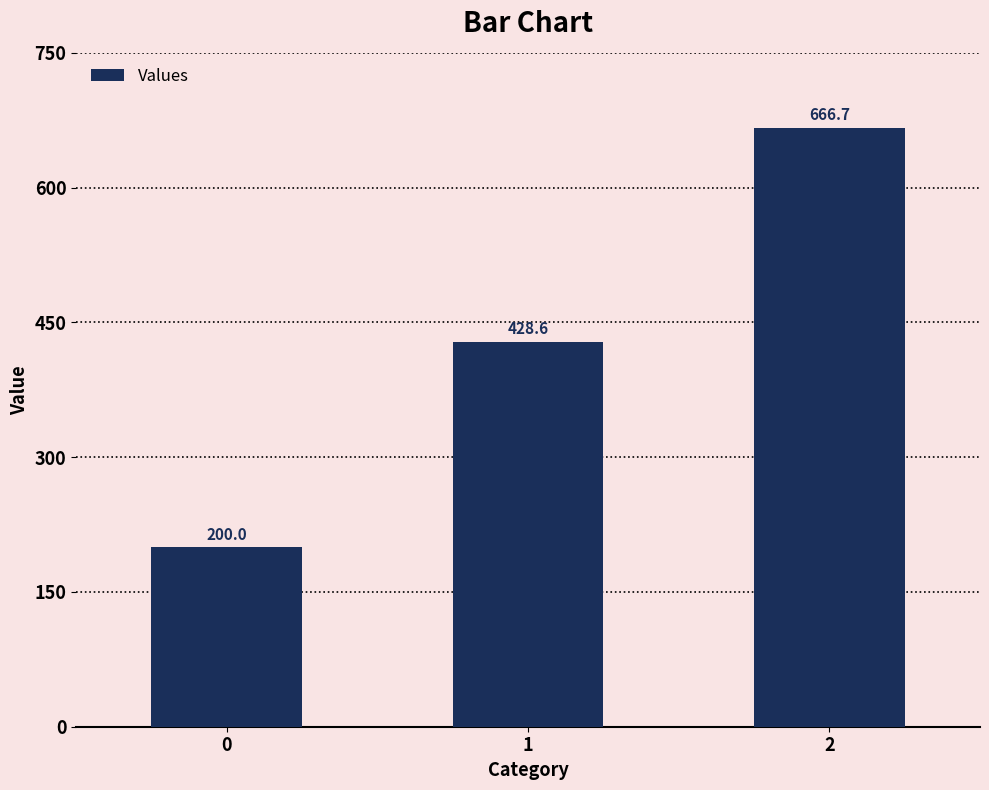

Rank the categories by value from lowest to highest.

0, 1, 2